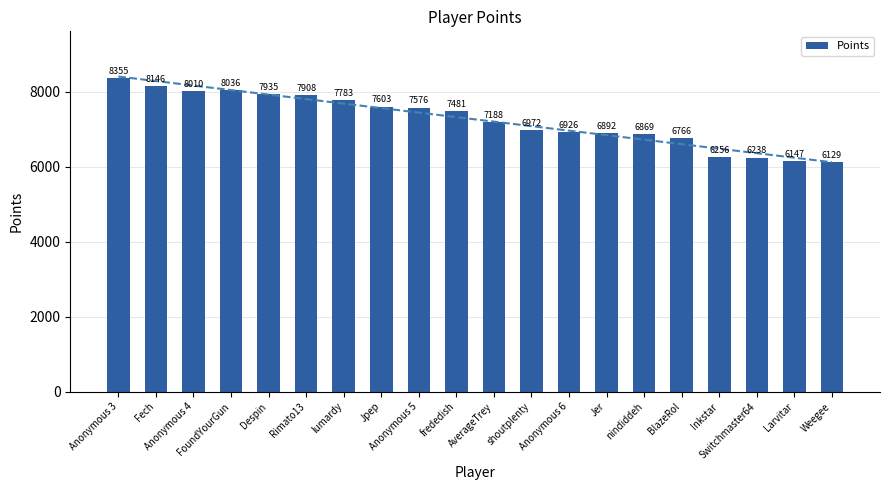

At which label does the data first exceed 7481?

Anonymous 3